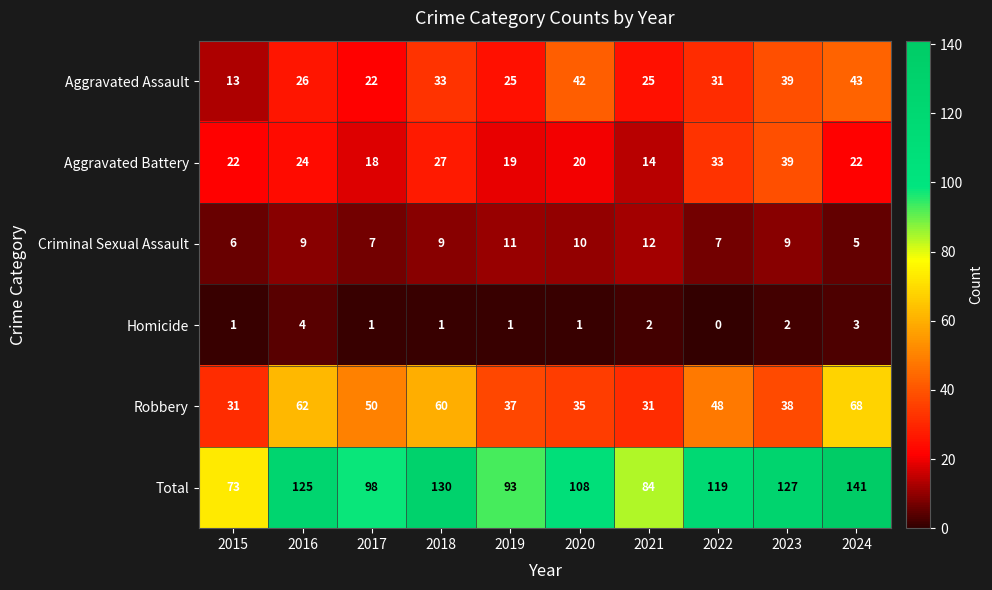

What is the total value across all series at 2017?

196